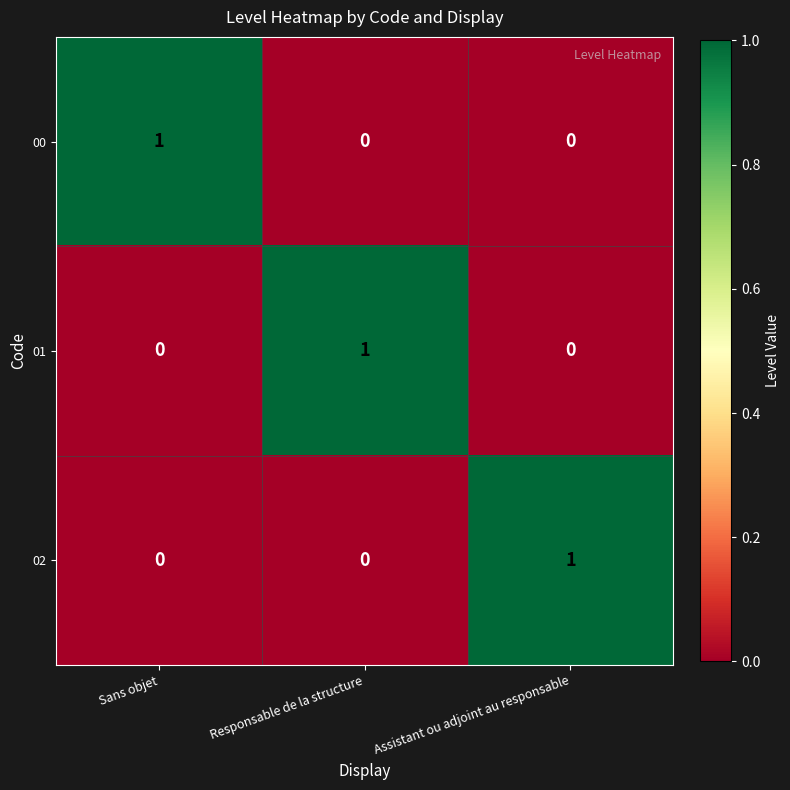

At which label does 02 reach its peak?

Assistant ou adjoint au responsable